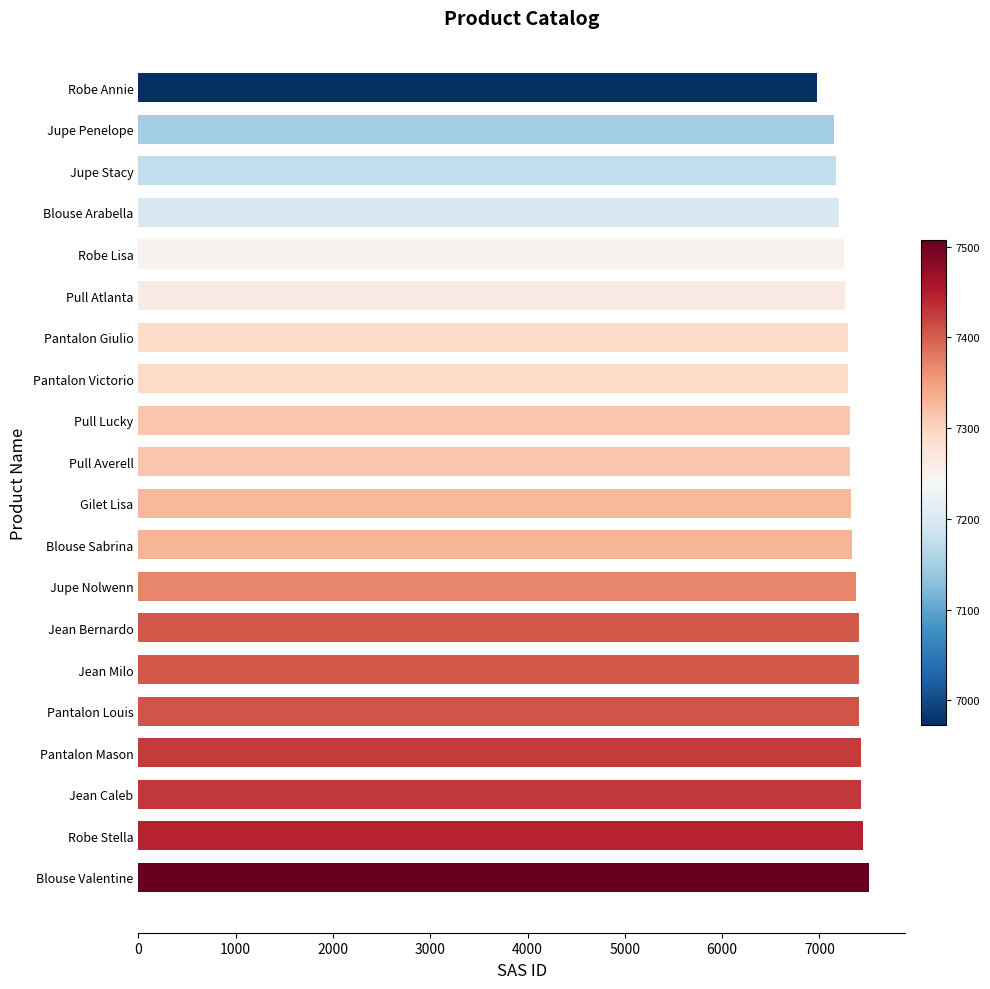

Approximately how many times larger is the value at Robe Annie compared to Pull Atlanta?

1.0